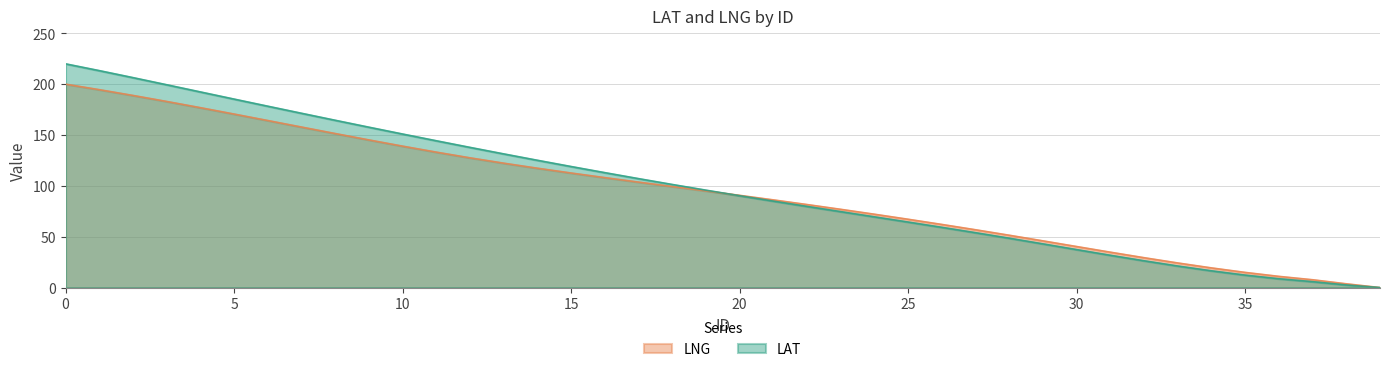

How many positive values does the LNG series have?

39